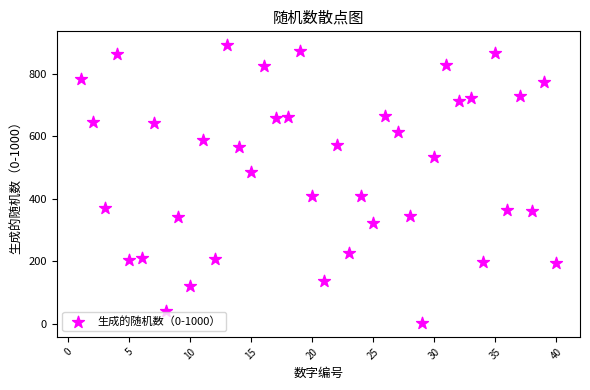

What is the range of Y values (max minus min)?

889